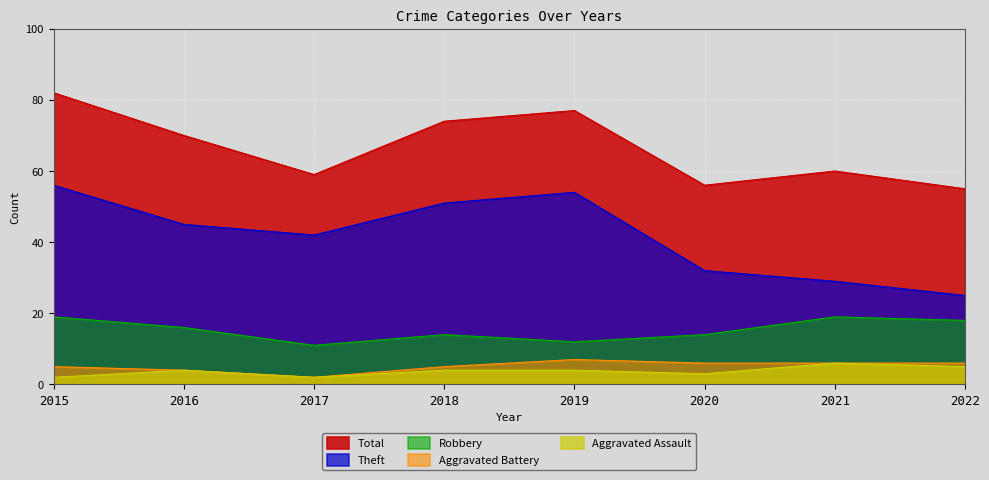

What is the difference between the second highest and second lowest values in the Aggravated Assault series?

3